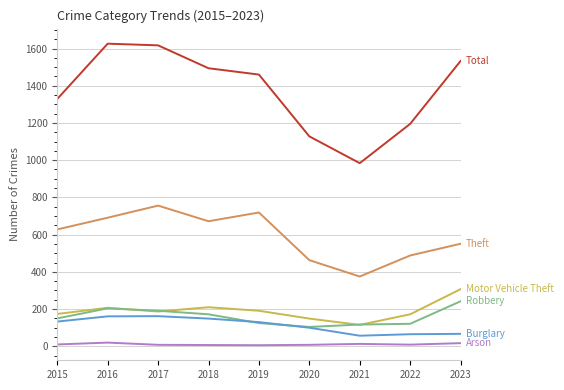

What is the maximum value shown in the chart?

1626